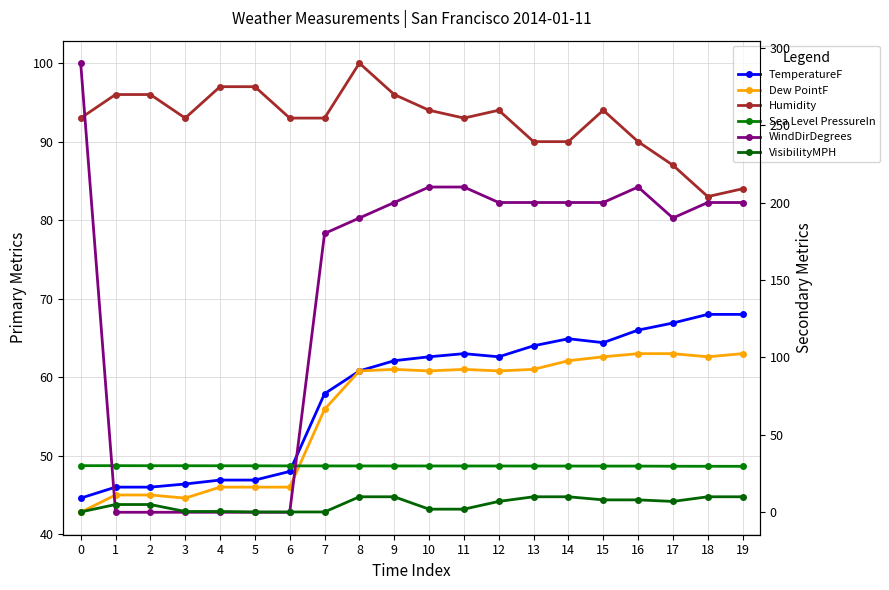

True or false: Dew PointF and Humidity cross at least once.

False